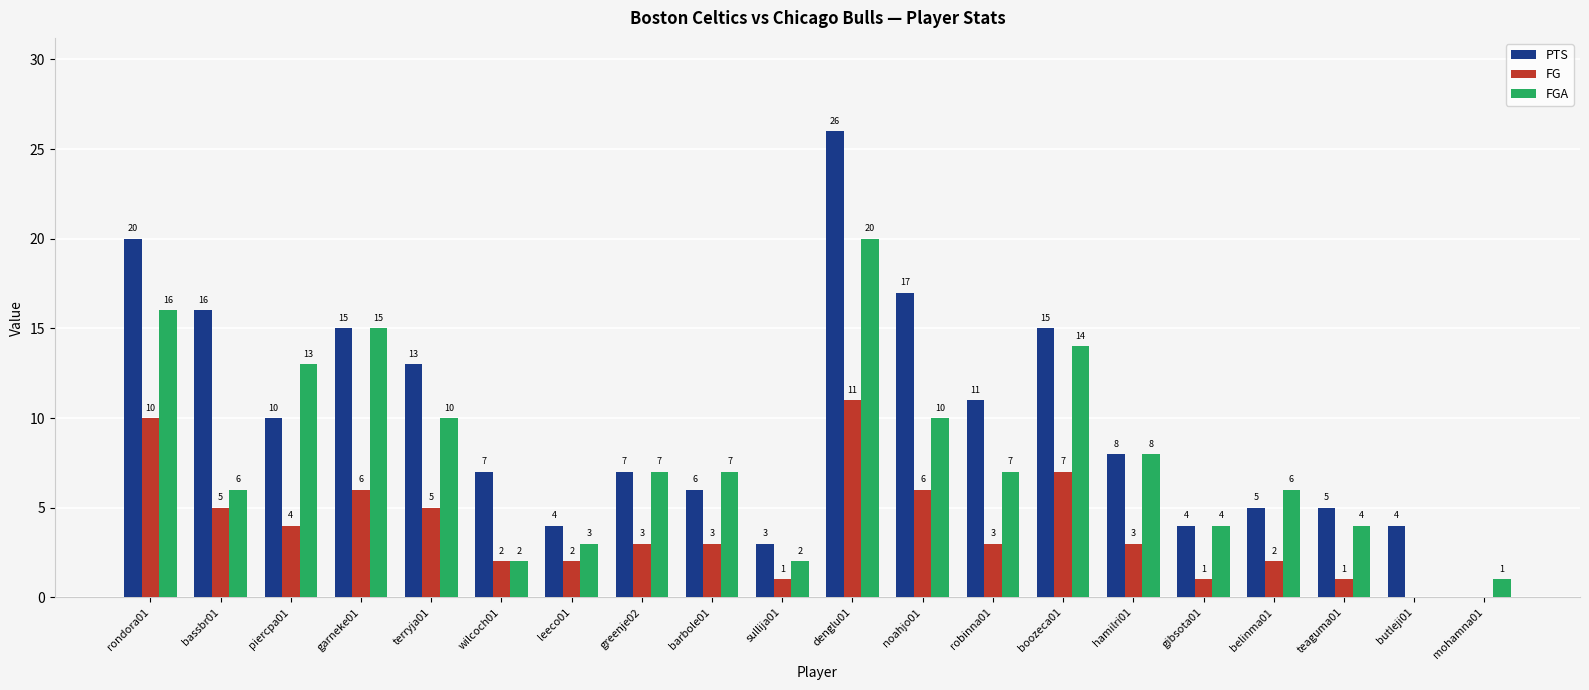

Is the value of FGA at belinma01 greater than the value of FG at robinna01?

Yes